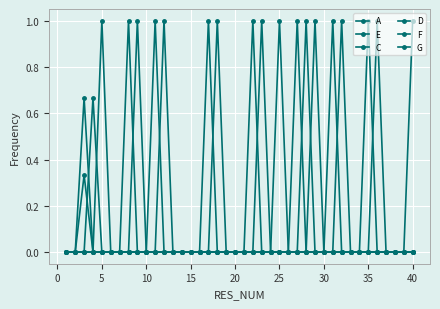

Count the number of categories in the chart.

40